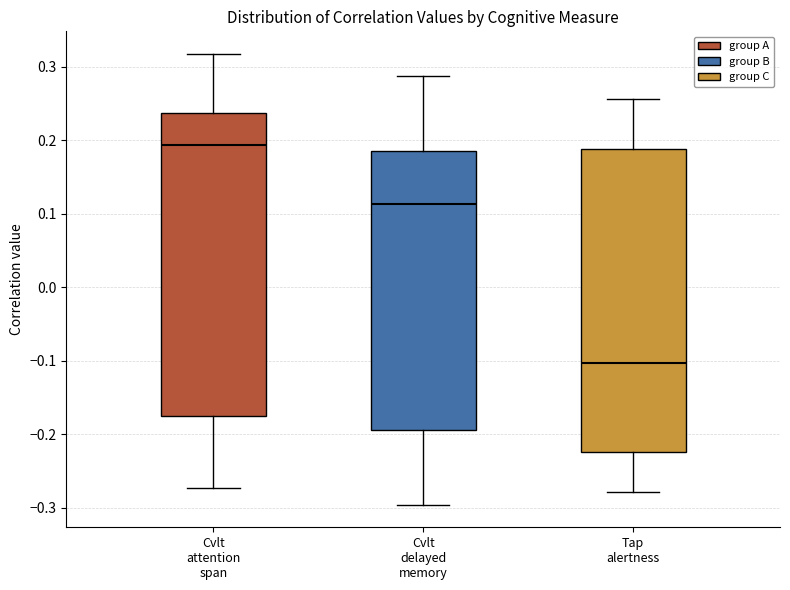

Reading left to right, transcribe this box plot: for each box, give where its median line is, the range the box spans, and where its two whiskers end, as read against the y-axis. The values are not printed on the chart, so give them approximately, as read against the axis.

Cvlt attention span: median 0.19, box -0.18 to 0.24, whiskers -0.27 to 0.32
Cvlt delayed memory: median 0.11, box -0.19 to 0.19, whiskers -0.30 to 0.29
Tap alertness: median -0.10, box -0.23 to 0.19, whiskers -0.28 to 0.26